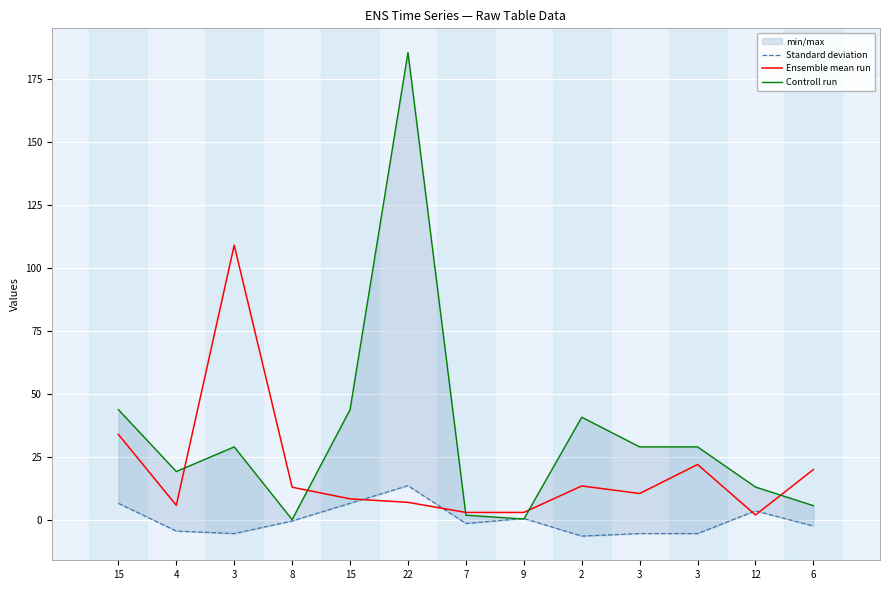

What is the label of the 13th point from the left?

6